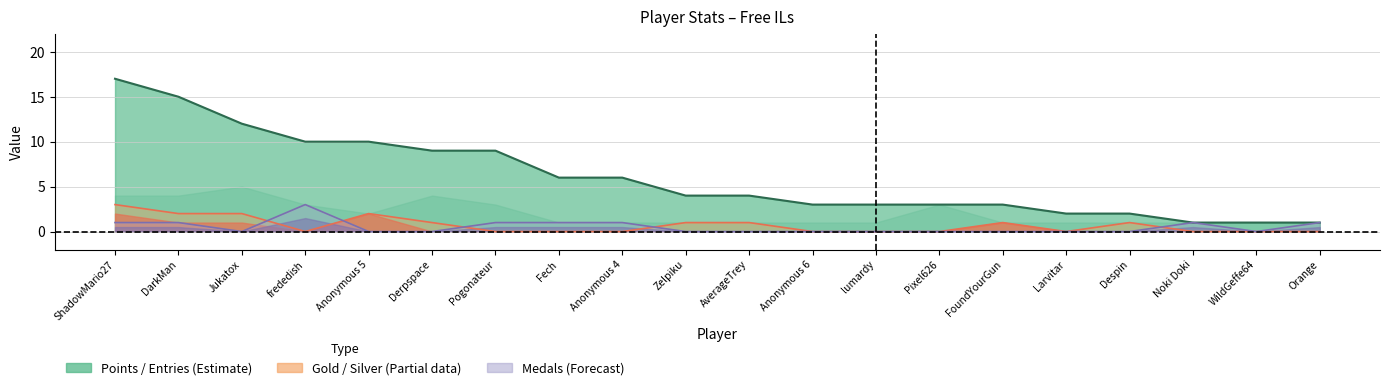

Reading left to right, what are all the values shown in this chart?

ShadowMario27=17	DarkMan=15	Jukatox=12	frededish=10	Anonymous 5=10	Derpspace=9	Pogonateur=9	Fech=6	Anonymous 4=6	Zelpiku=4	AverageTrey=4	Anonymous 6=3	lumardy=3	Pixel626=3	FoundYourGun=3	Larvitar=2	Despin=2	Noki Doki=1	WildGeffe64=1	Orange=1